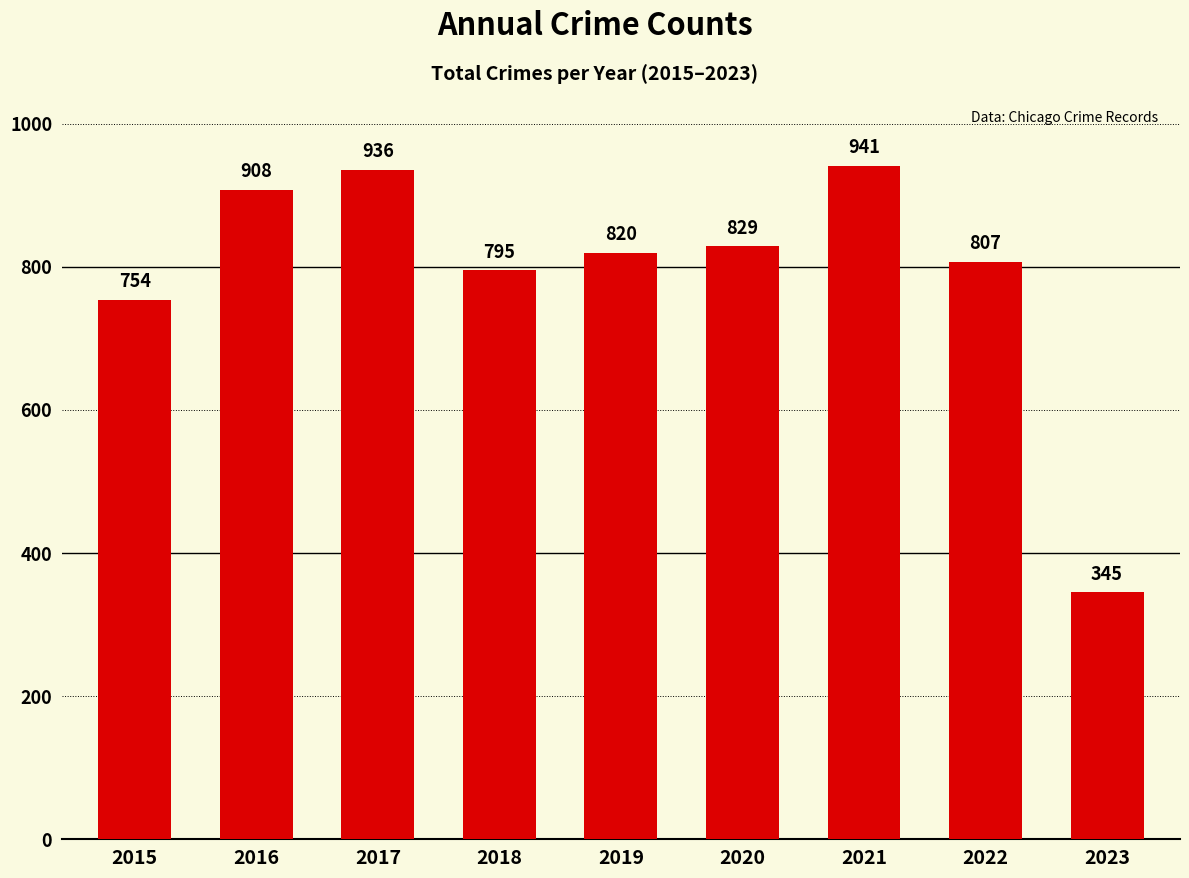

What is the ratio of the value at 2022 to the value at 2023?

2.3